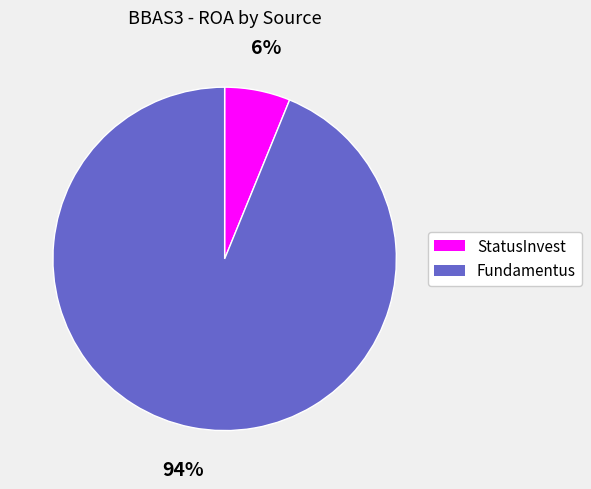

How many slices are in this pie chart?

2